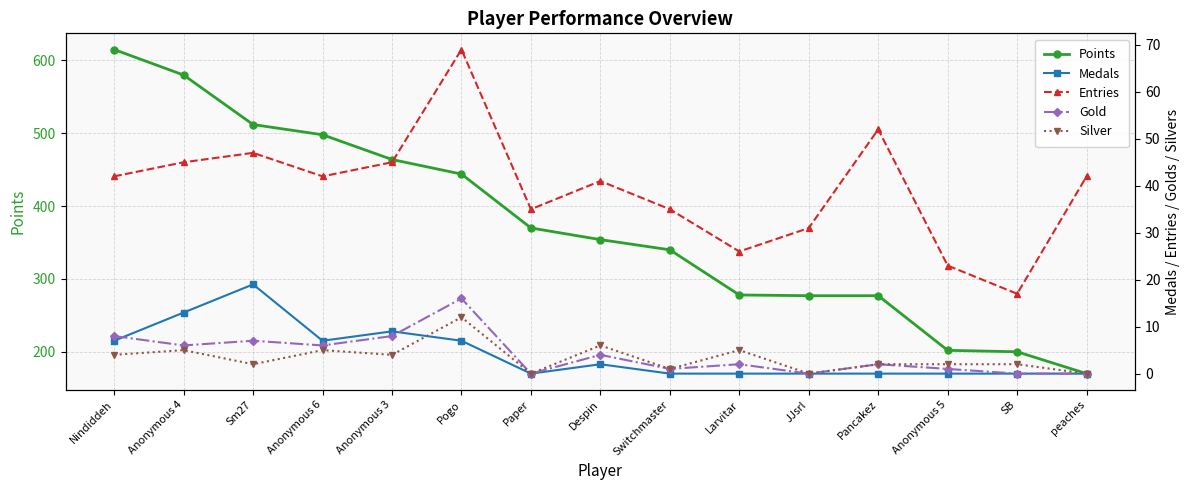

True or false: Gold and Silver cross at least once.

False